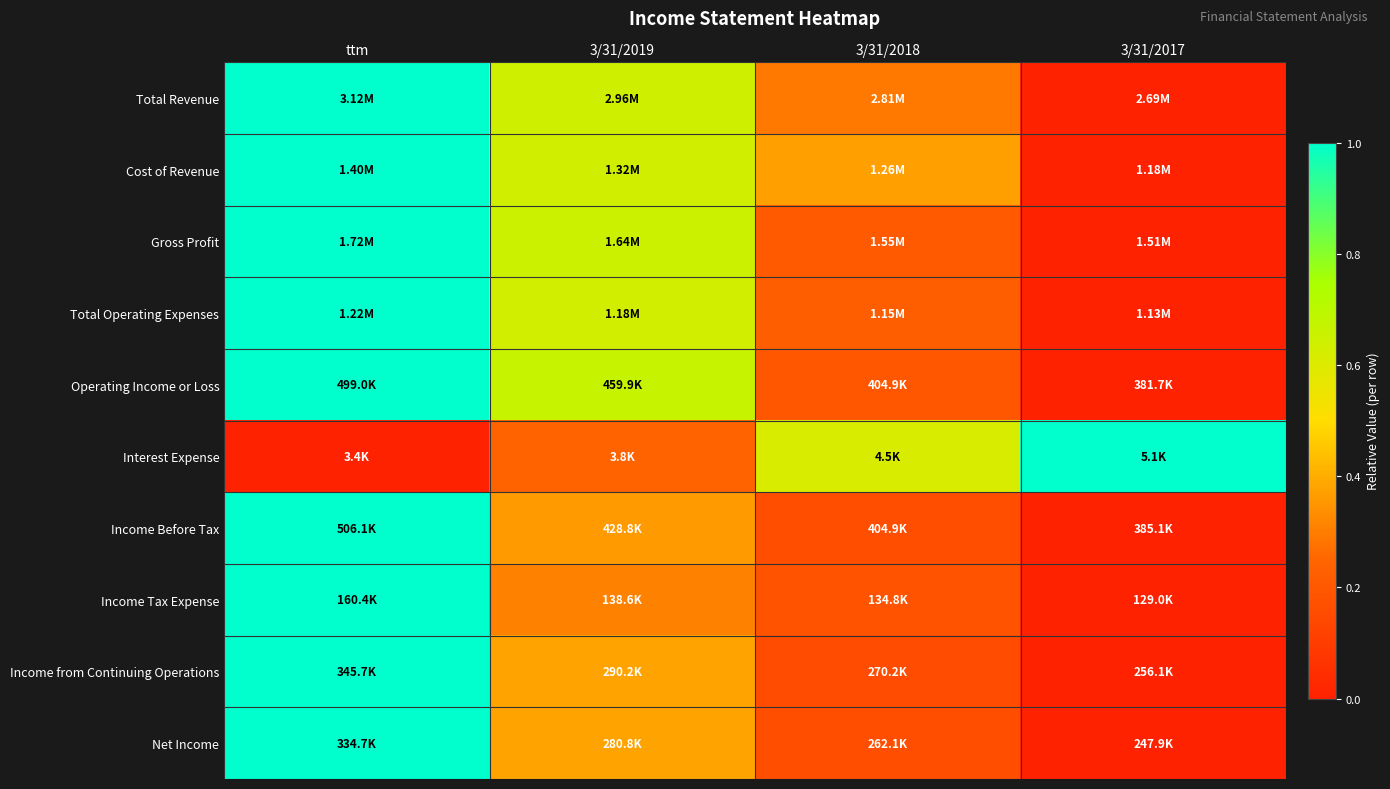

Reading left to right, what are all the values shown in this chart?

Total Revenue: ttm=1.0	3/31/2019=0.6	3/31/2018=0.3	3/31/2017=0.0
Cost of Revenue: ttm=1.0	3/31/2019=0.6	3/31/2018=0.4	3/31/2017=0.0
Gross Profit: ttm=1.0	3/31/2019=0.7	3/31/2018=0.2	3/31/2017=0.0
Total Operating Expenses: ttm=1.0	3/31/2019=0.6	3/31/2018=0.2	3/31/2017=0.0
Operating Income or Loss: ttm=1.0	3/31/2019=0.7	3/31/2018=0.2	3/31/2017=0.0
Interest Expense: ttm=0.0	3/31/2019=0.2	3/31/2018=0.6	3/31/2017=1.0
Income Before Tax: ttm=1.0	3/31/2019=0.4	3/31/2018=0.2	3/31/2017=0.0
Income Tax Expense: ttm=1.0	3/31/2019=0.3	3/31/2018=0.2	3/31/2017=0.0
Income from Continuing Operations: ttm=1.0	3/31/2019=0.4	3/31/2018=0.2	3/31/2017=0.0
Net Income: ttm=1.0	3/31/2019=0.4	3/31/2018=0.2	3/31/2017=0.0